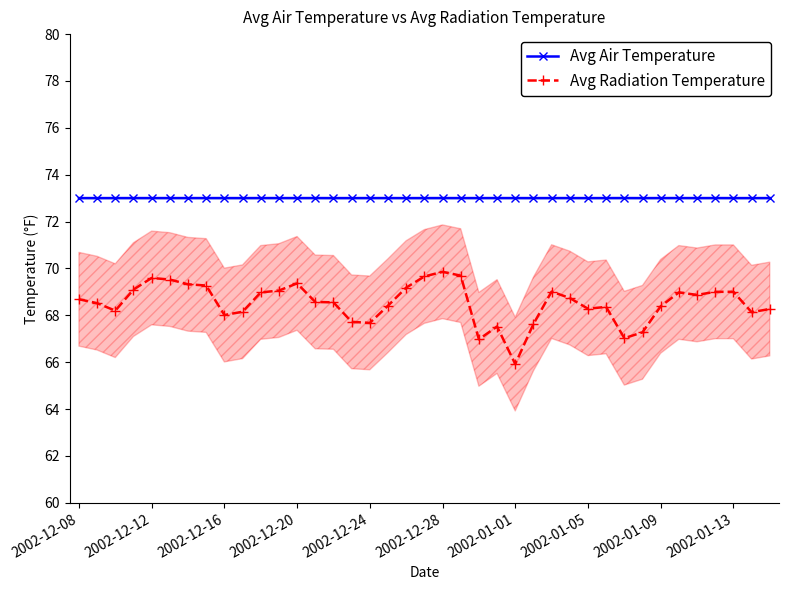

At which label does Avg Radiation Temperature reach its peak?

2002-12-28